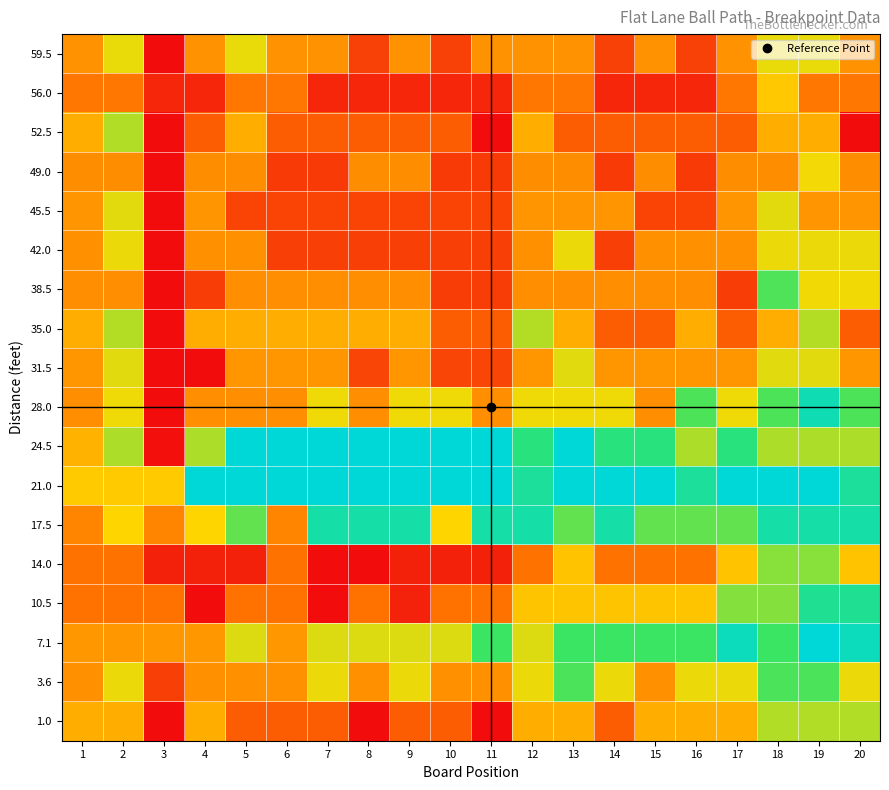

What is the greatest value displayed?

12.7